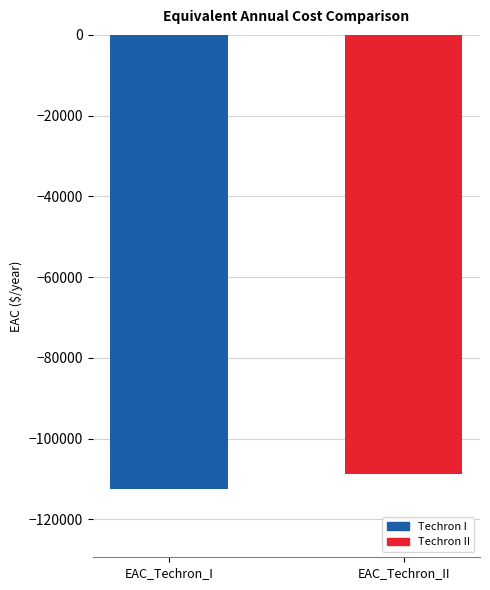

Where is the data nearest to the value -110632?

EAC_Techron_II